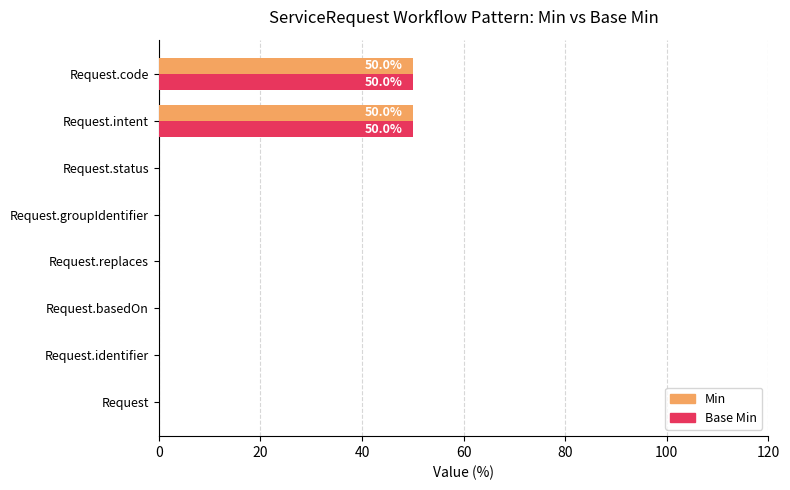

Is it true that Min equals 0 at Request.basedOn?

True